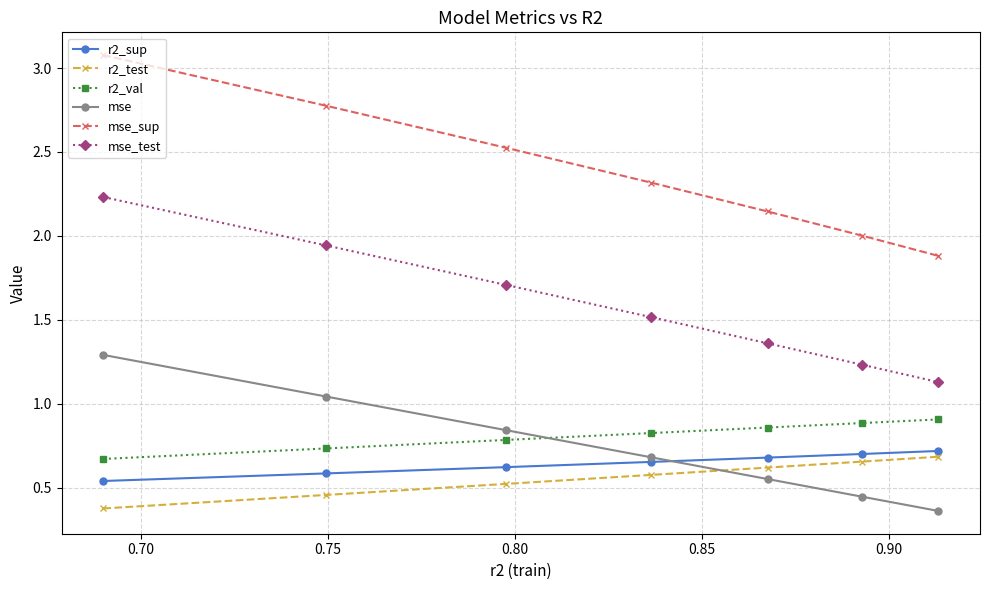

Which series has the largest total across all categories?

mse_sup